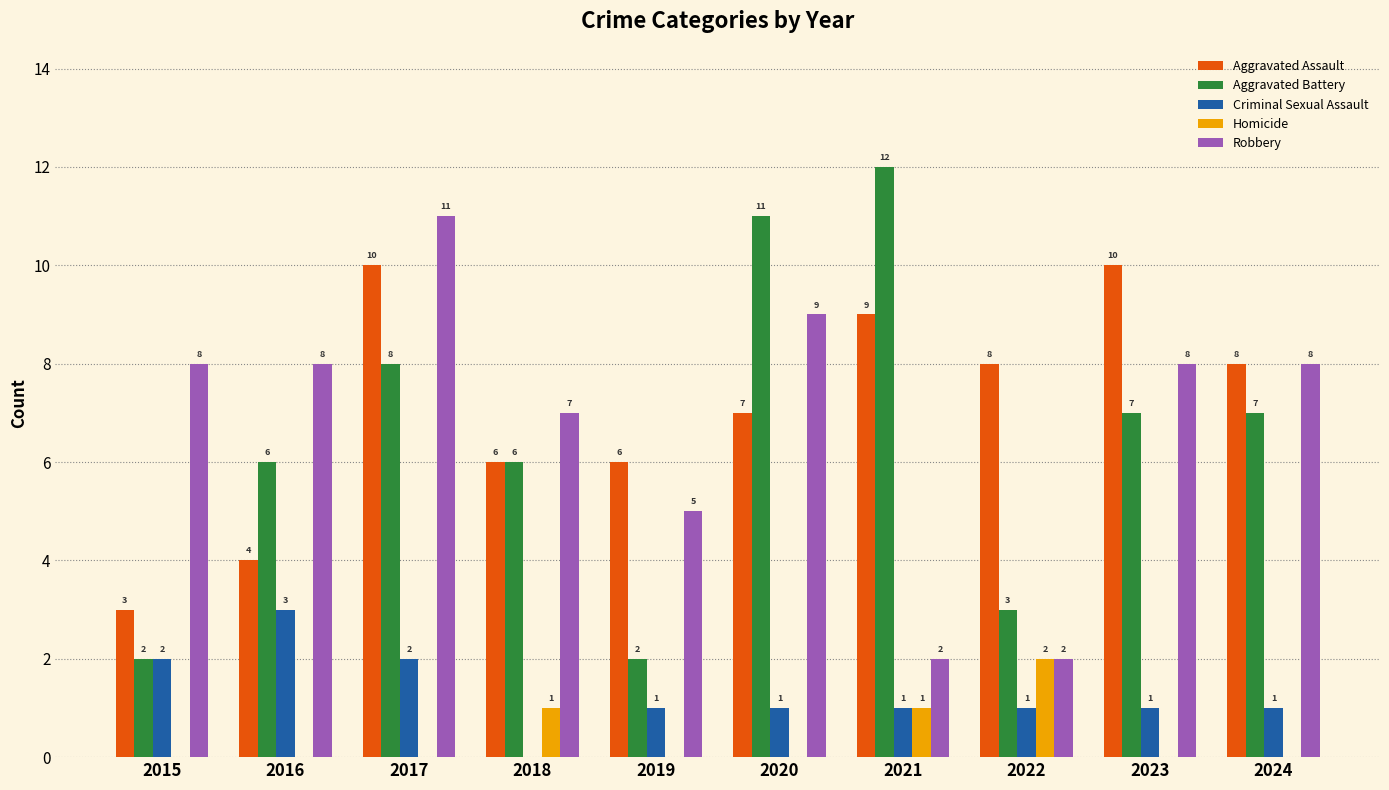

Read the Aggravated Battery value at 2024.

7